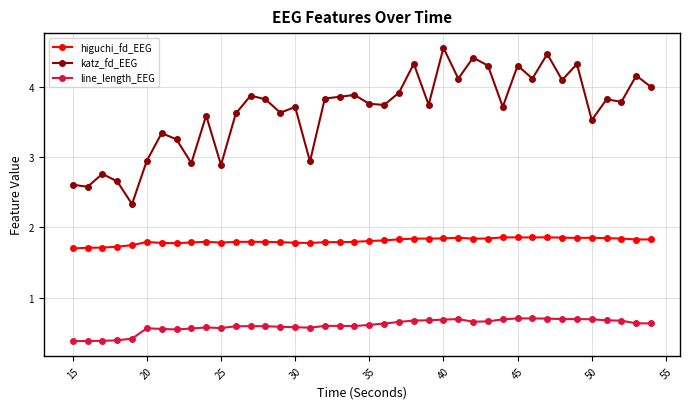

What is the lowest value of the katz_fd_EEG series?

2.3